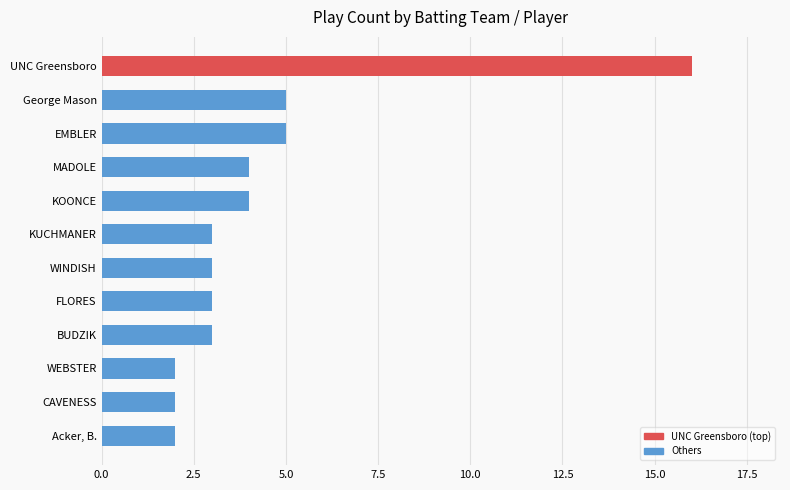

The value at CAVENESS is 3. True or false?

False